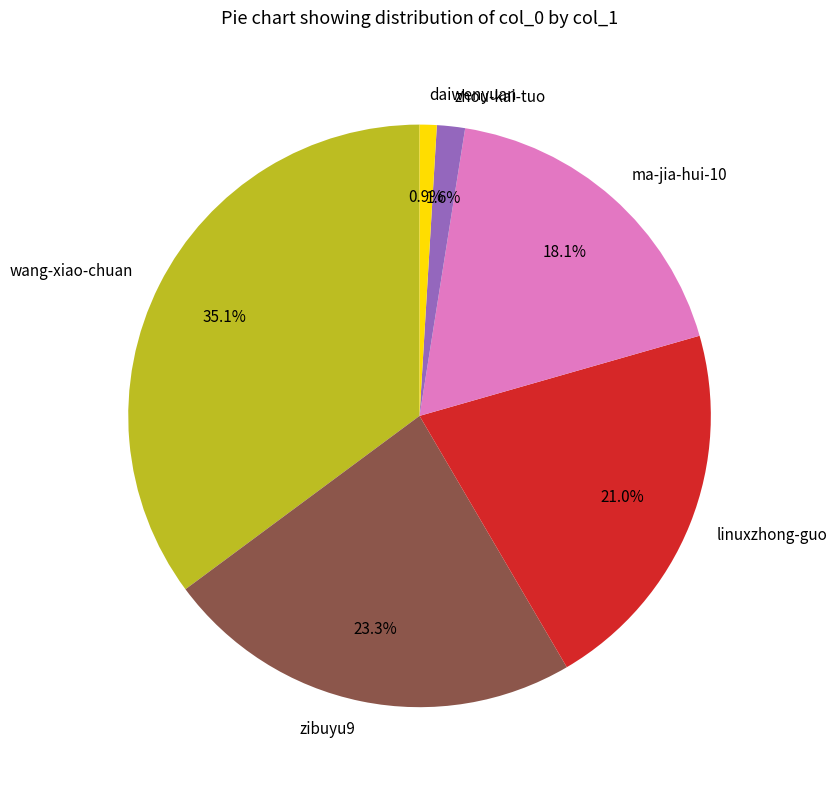

What is the smallest slice in the pie chart?

daiwenyuan